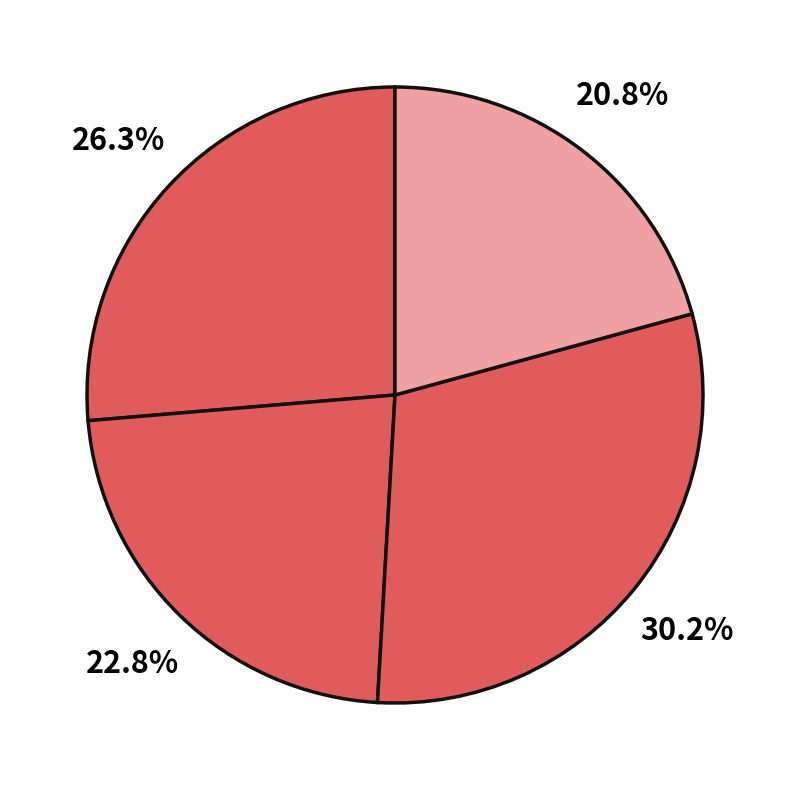

How many segments does this pie chart have?

4